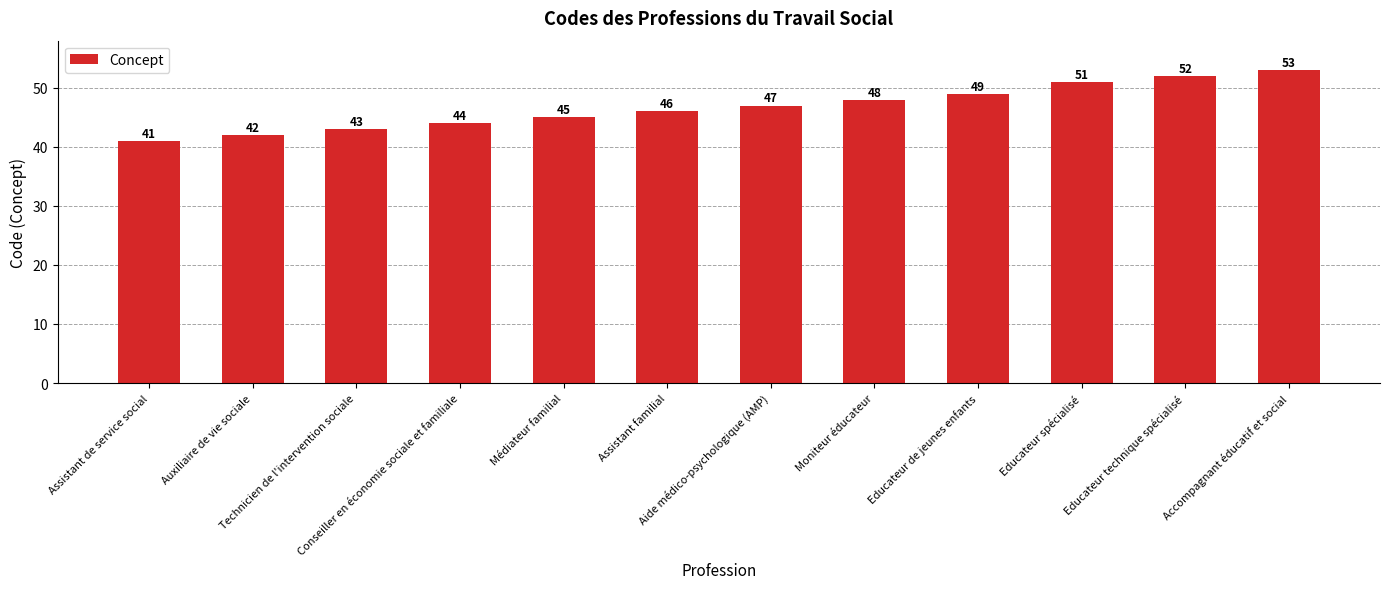

List the labels in order of value, largest first.

Accompagnant éducatif et social, Educateur technique spécialisé, Educateur spécialisé, Educateur de jeunes enfants, Moniteur éducateur, Aide médico-psychologique (AMP), Assistant familial, Médiateur familial, Conseiller en économie sociale et familiale, Technicien de l'intervention sociale, Auxiliaire de vie sociale, Assistant de service social